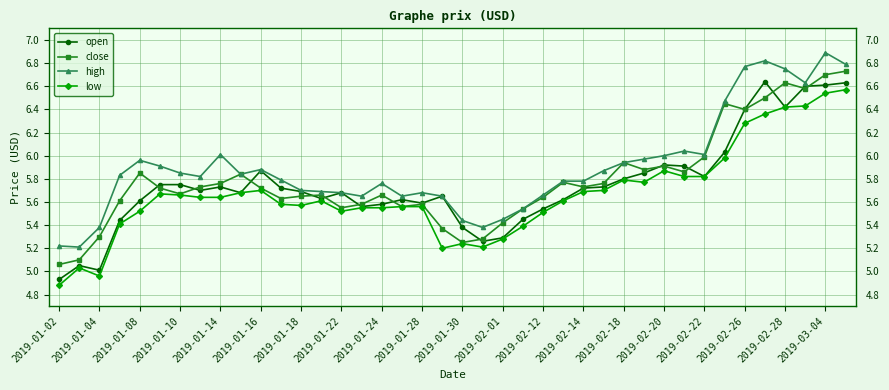

Which series has the largest total across all categories?

high